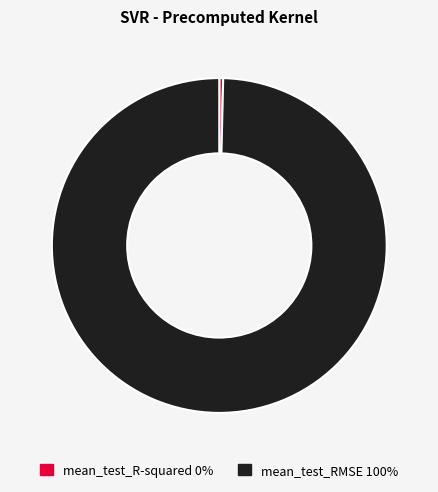

Between mean_test_RMSE and mean_test_R-squared, which is larger?

mean_test_RMSE